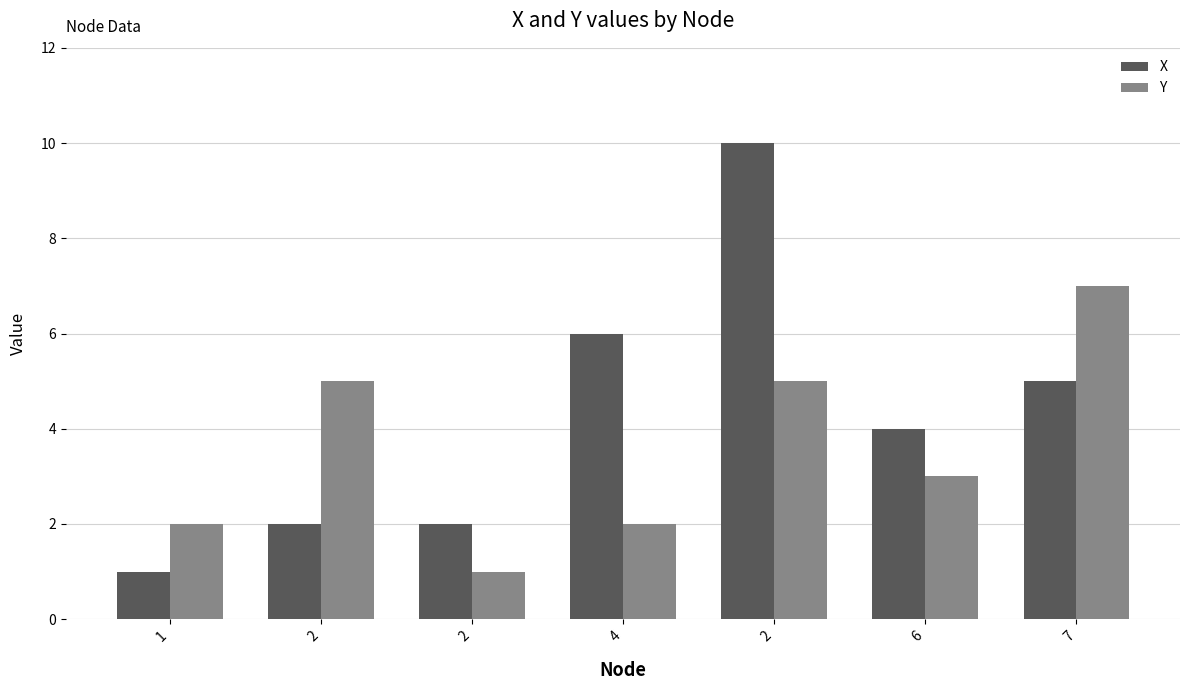

Where is X nearest to the value 5?

7